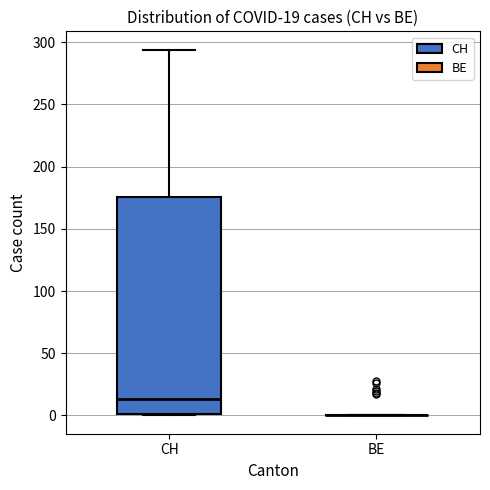

Which box is the tallest, from its lower edge to its upper edge?

CH